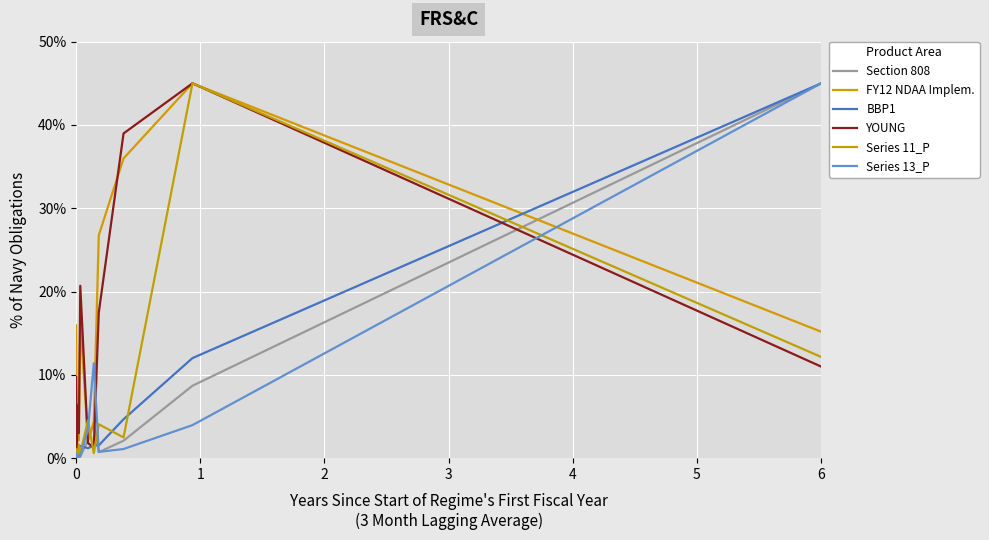

List the series in order of their peak value, highest first.

Section 808, FY12 NDAA Implem., BBP1, YOUNG, Series 11_P, Series 13_P